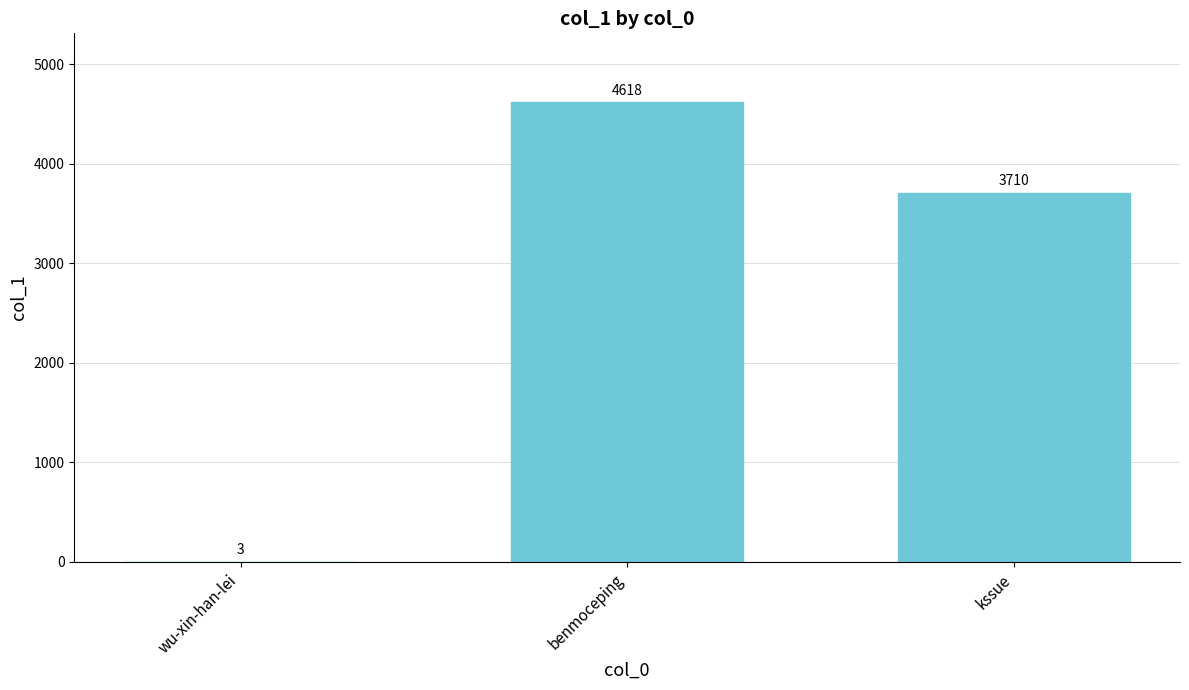

Reading right to left, list all the values displayed in this chart.

3710	4618	3